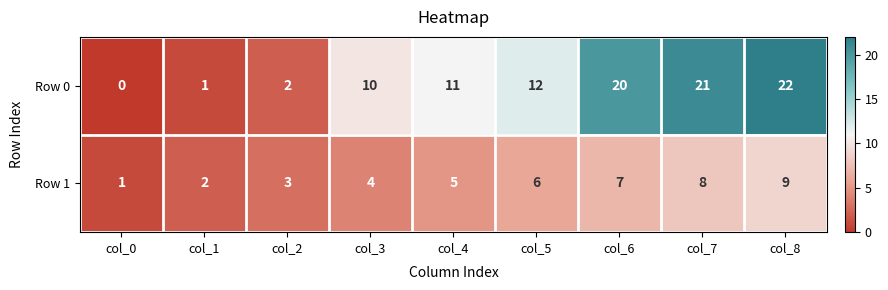

At which label is Row 1 closest to 5?

col_4